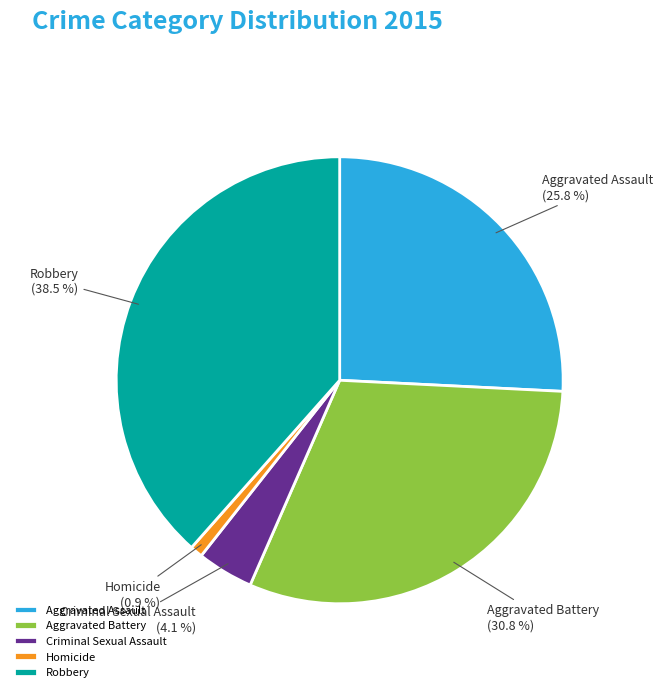

Count the number of slices in the pie.

5